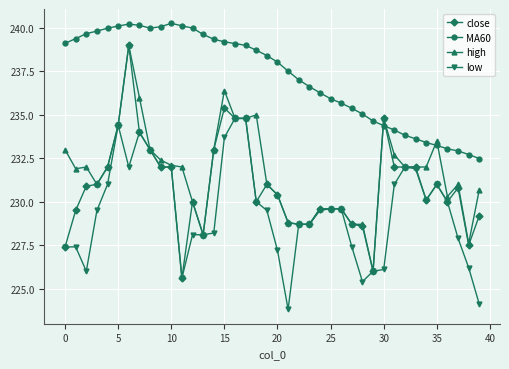

What is the maximum value shown in the chart?

240.3